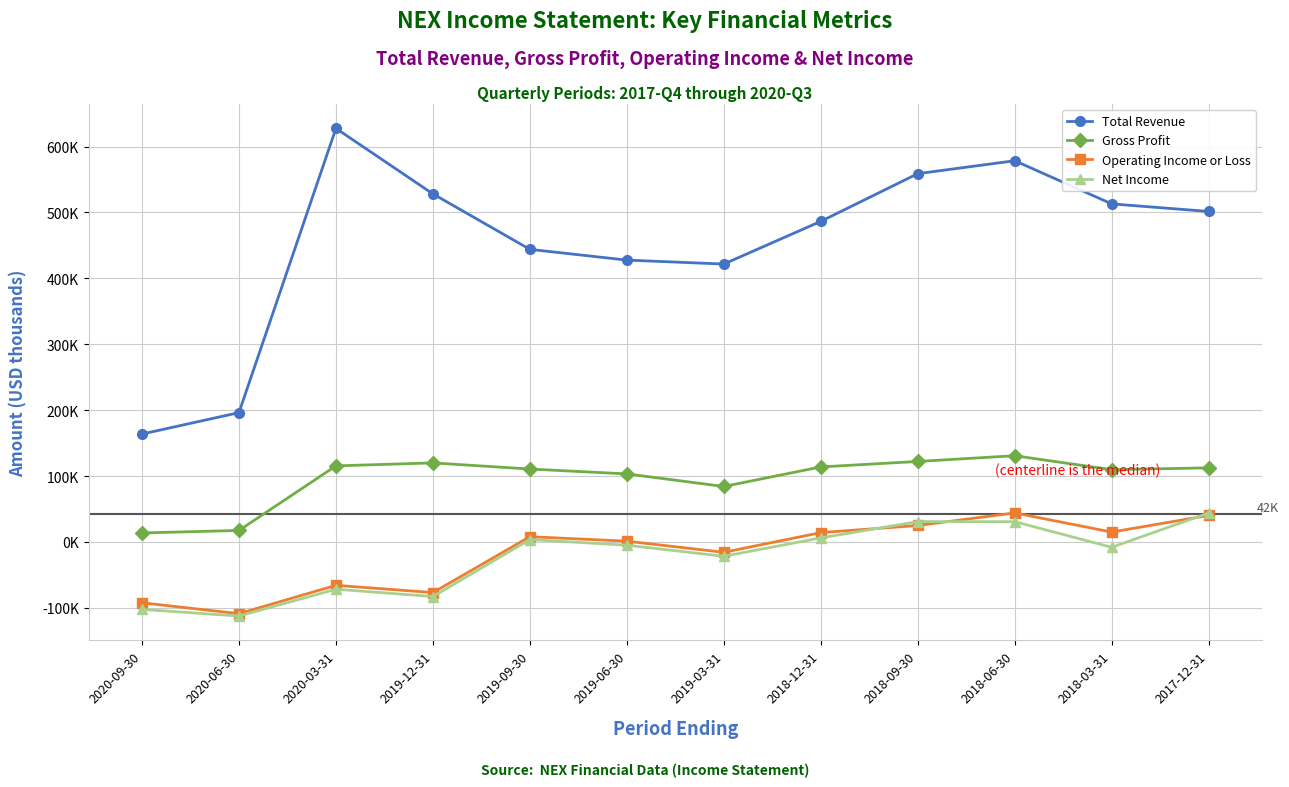

True or false: Operating Income or Loss and Gross Profit intersect in this chart.

False